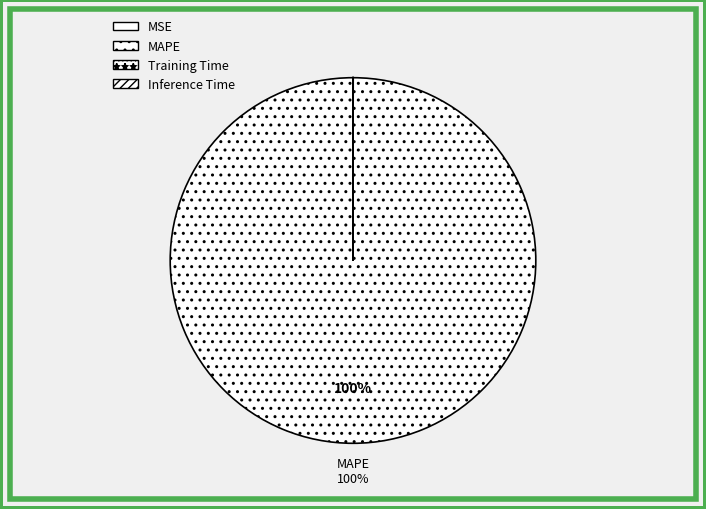

How many slices are in this pie chart?

4